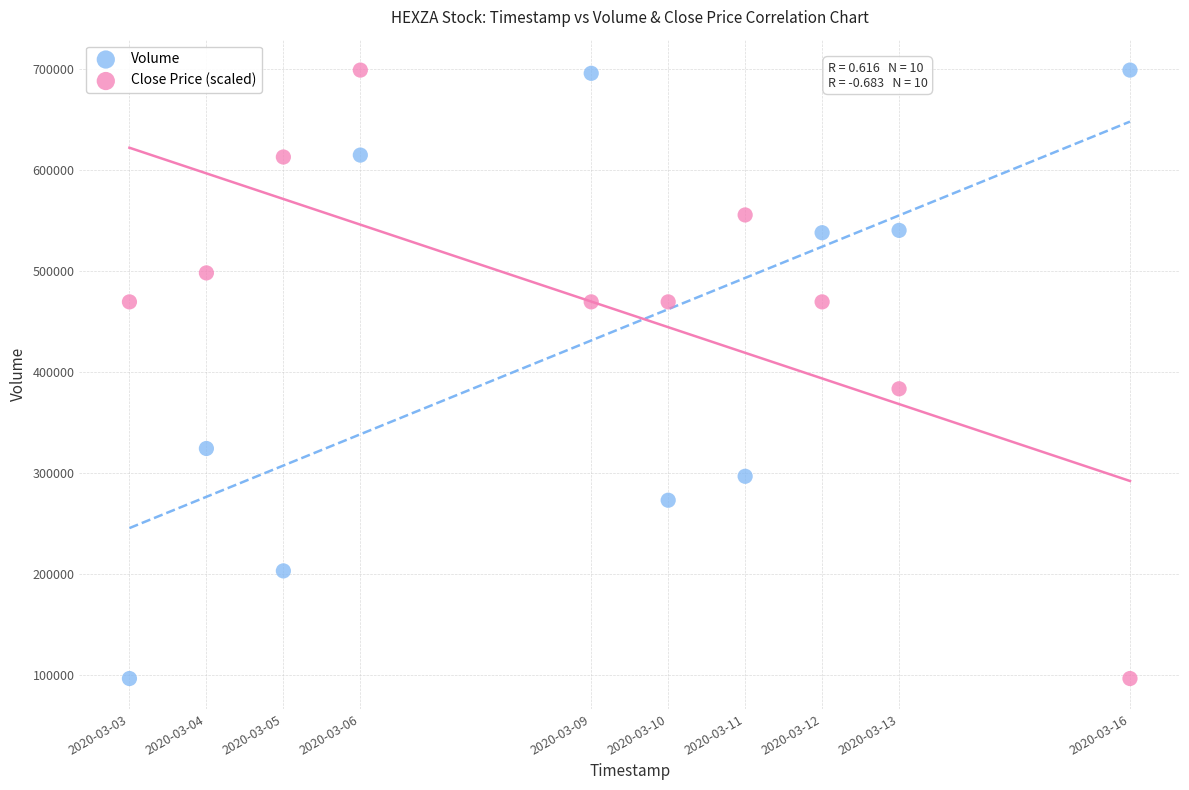

In the Close Price (scaled) series, what Y value is closest to 397800?

383466.7